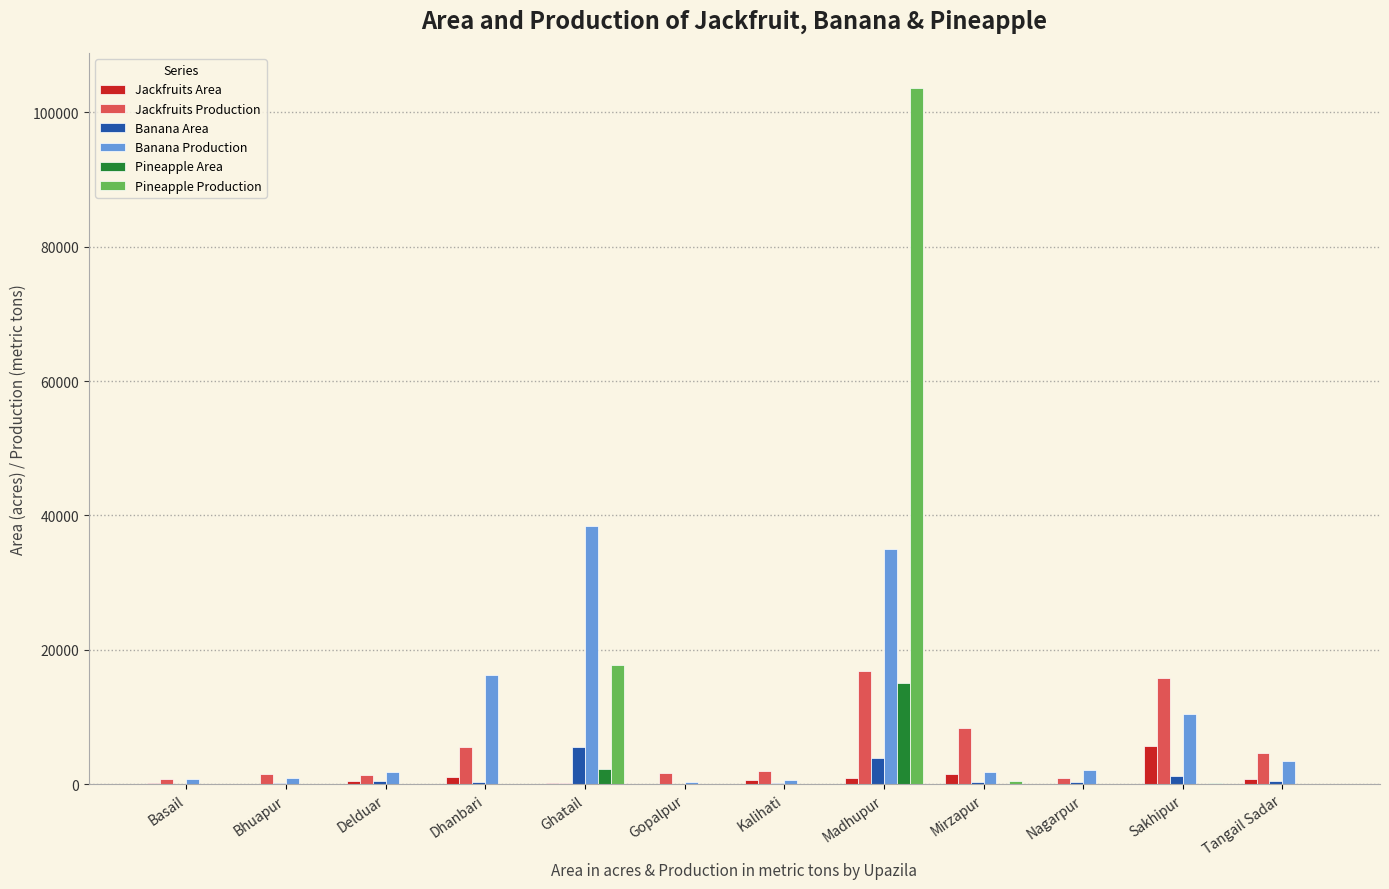

How many groups of bars are there?

12